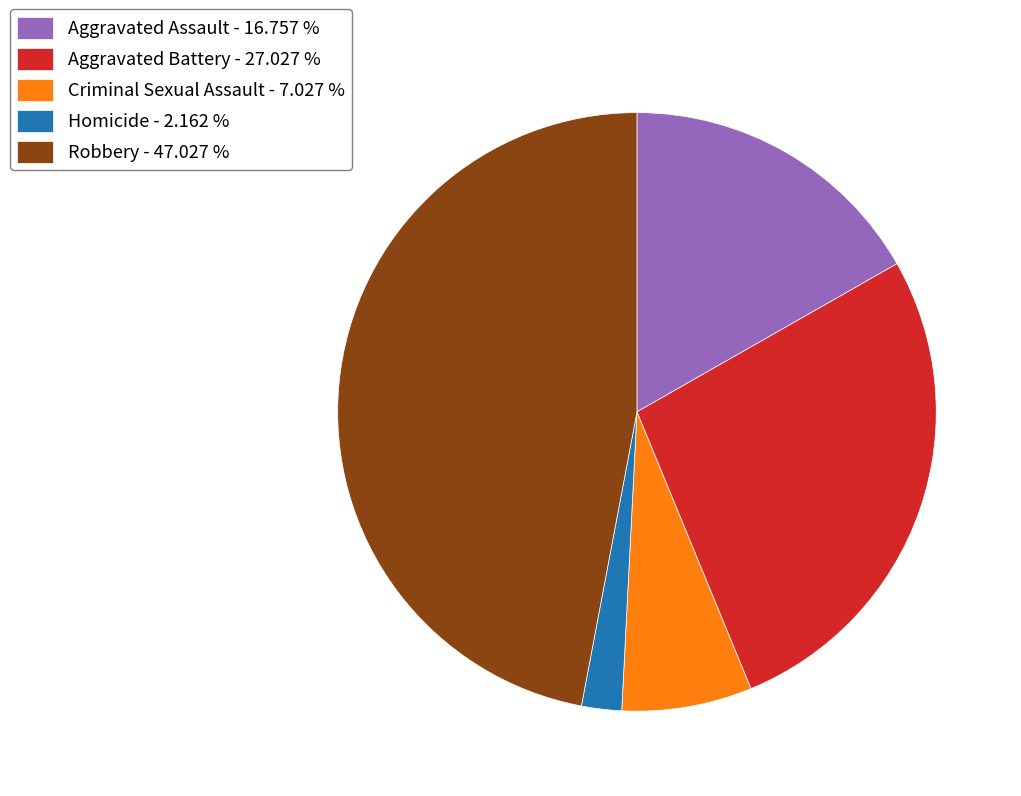

Is there a majority slice in this chart?

No